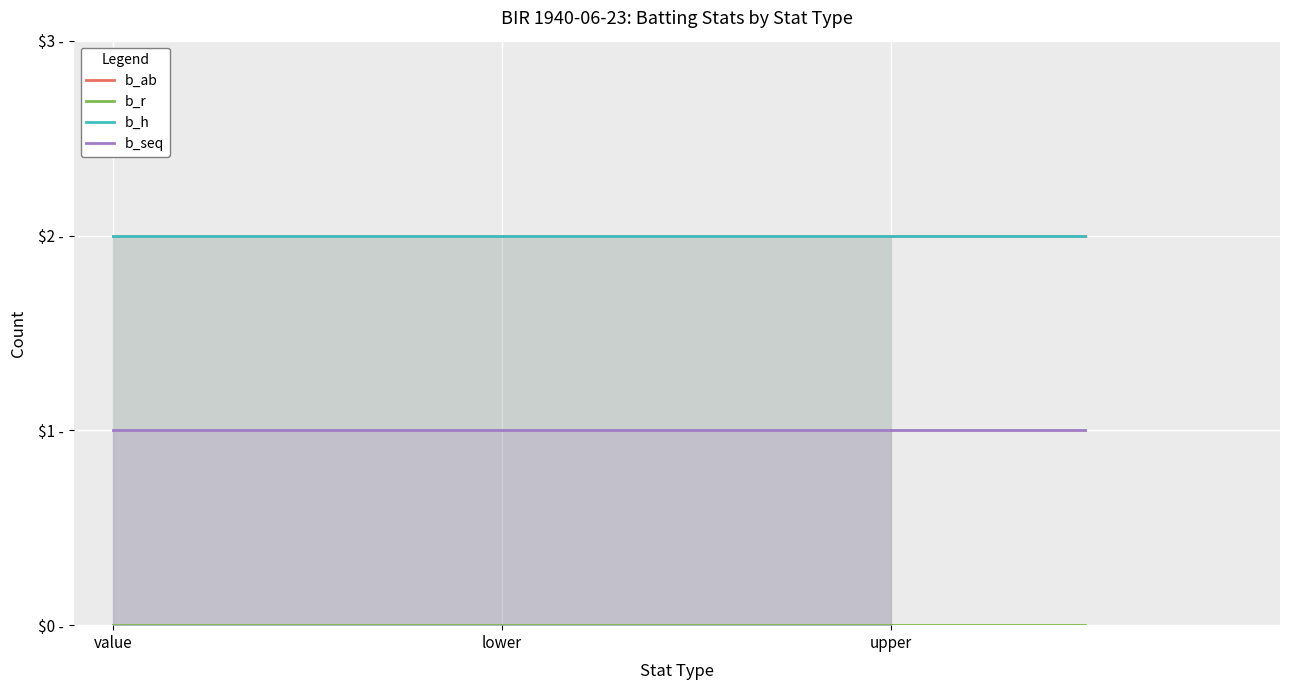

At which category does the chart reach its minimum across all series?

value